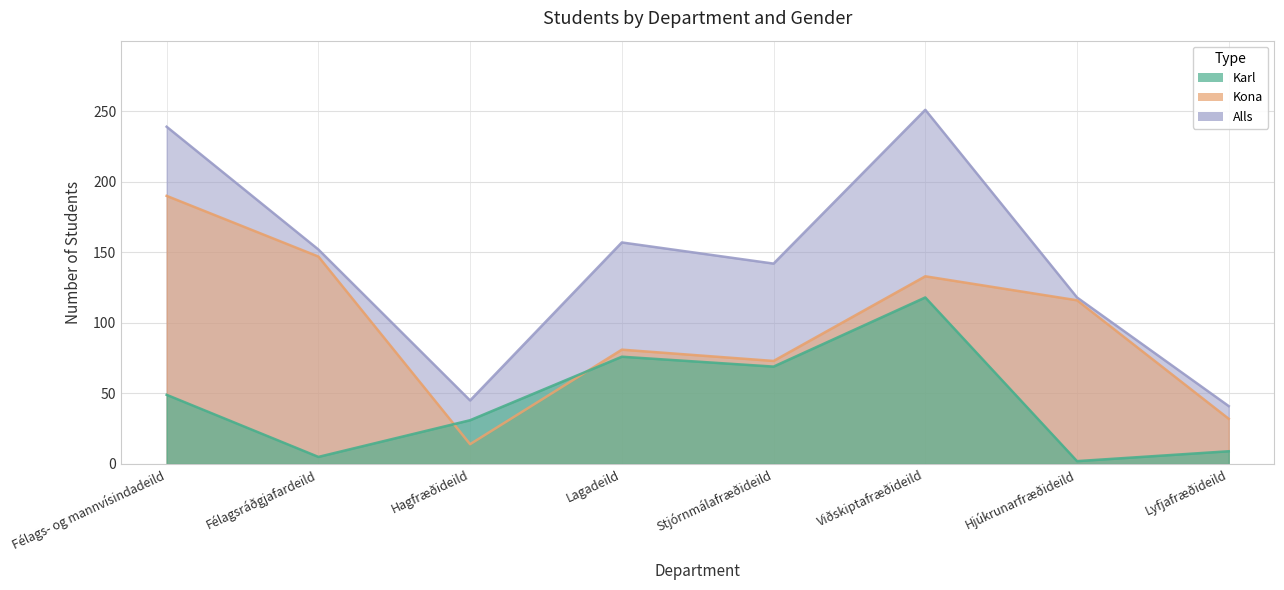

Rank the series by their average value, from lowest to highest.

Karl, Kona, Alls